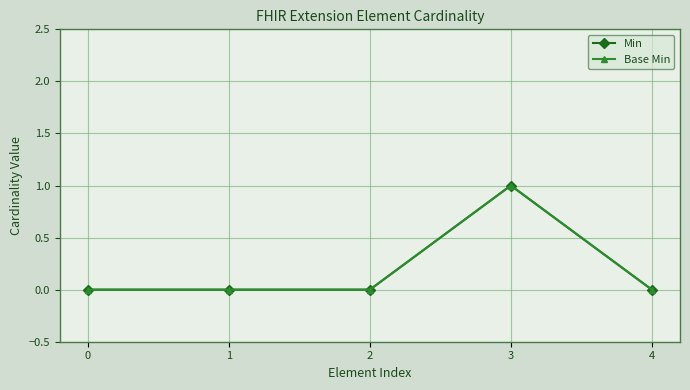

Does the chart have visible grid lines?

Yes